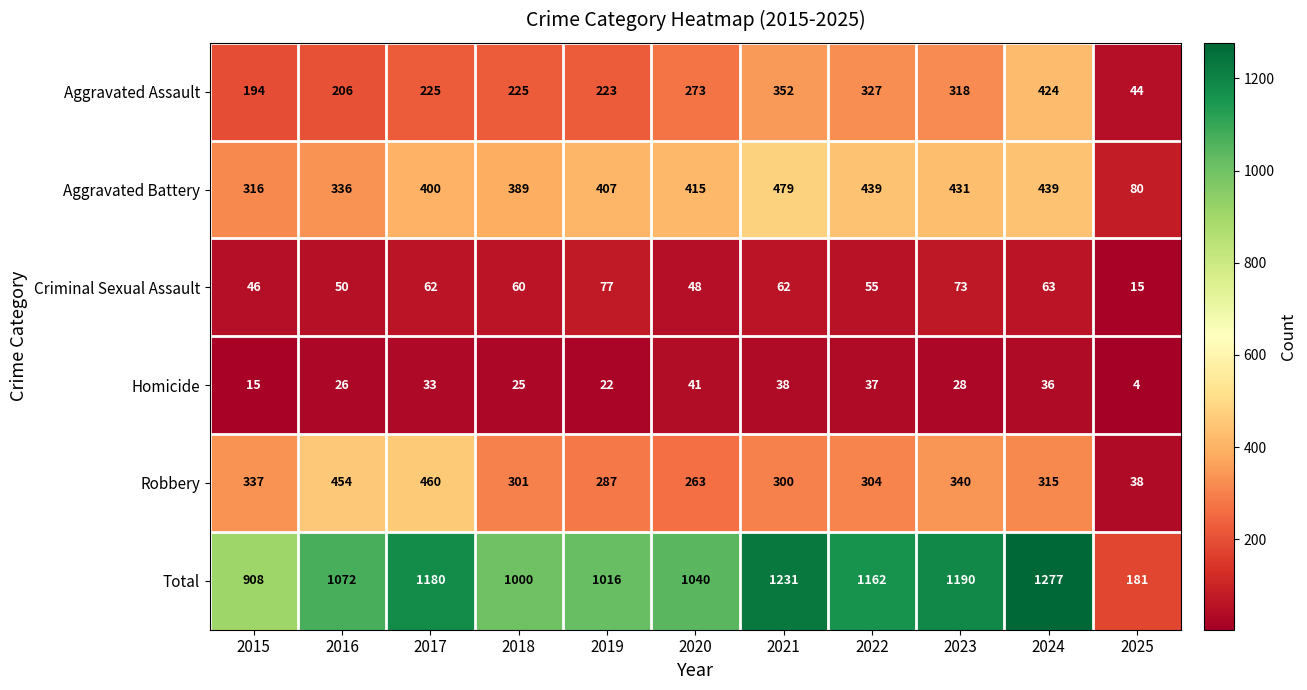

At which category does the chart reach its minimum across all series?

2025